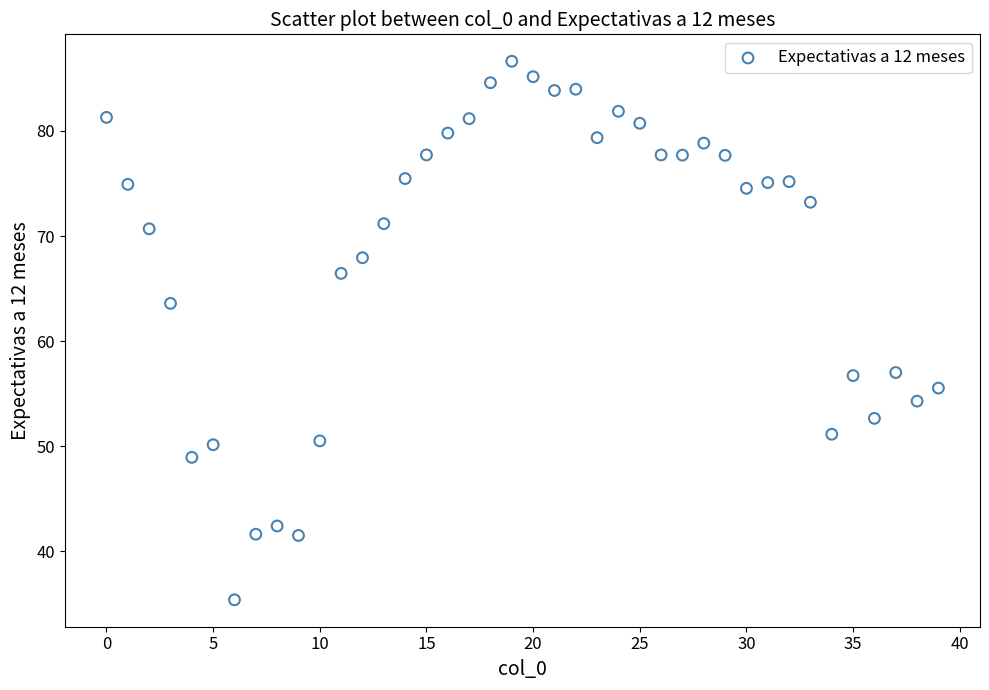

What Y value in the scatter plot is closest to 61?

63.6